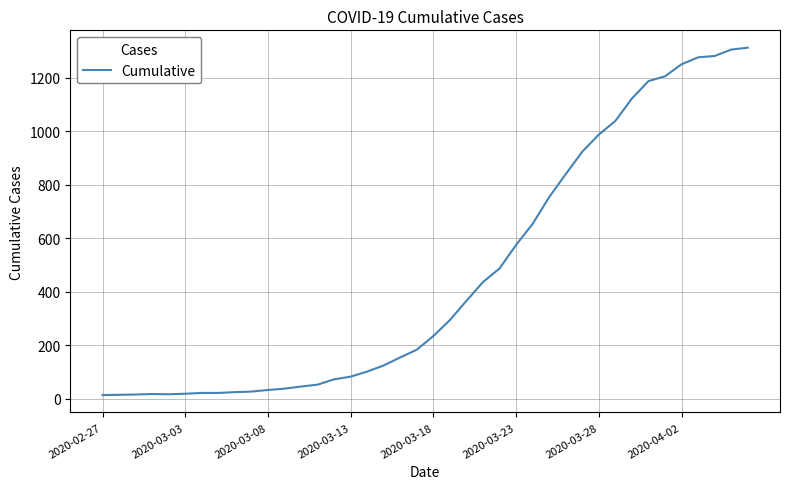

What is the difference between the maximum and minimum values?

1300